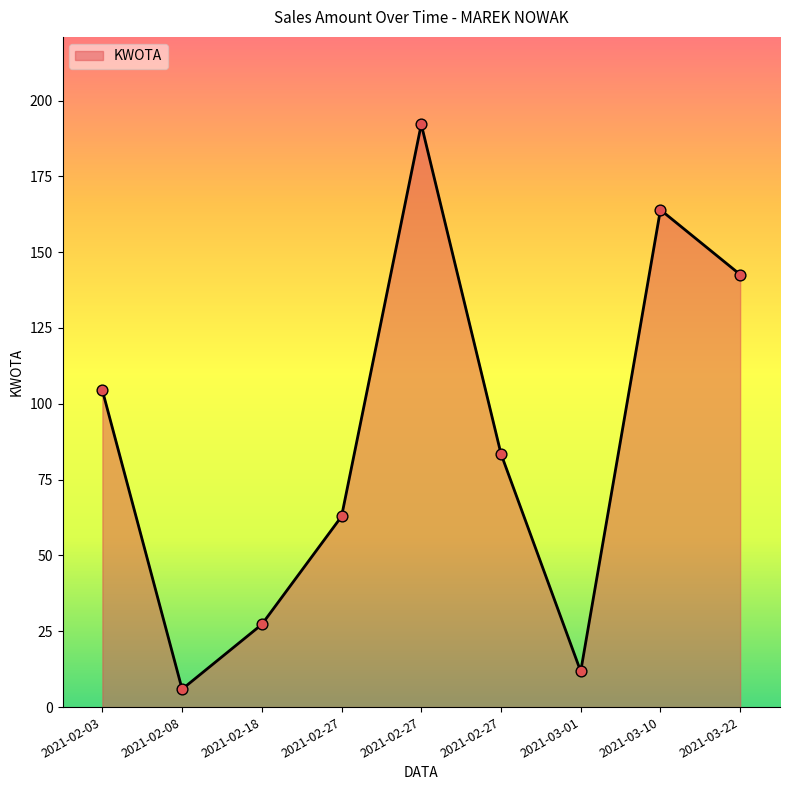

Does the chart have visible grid lines?

No